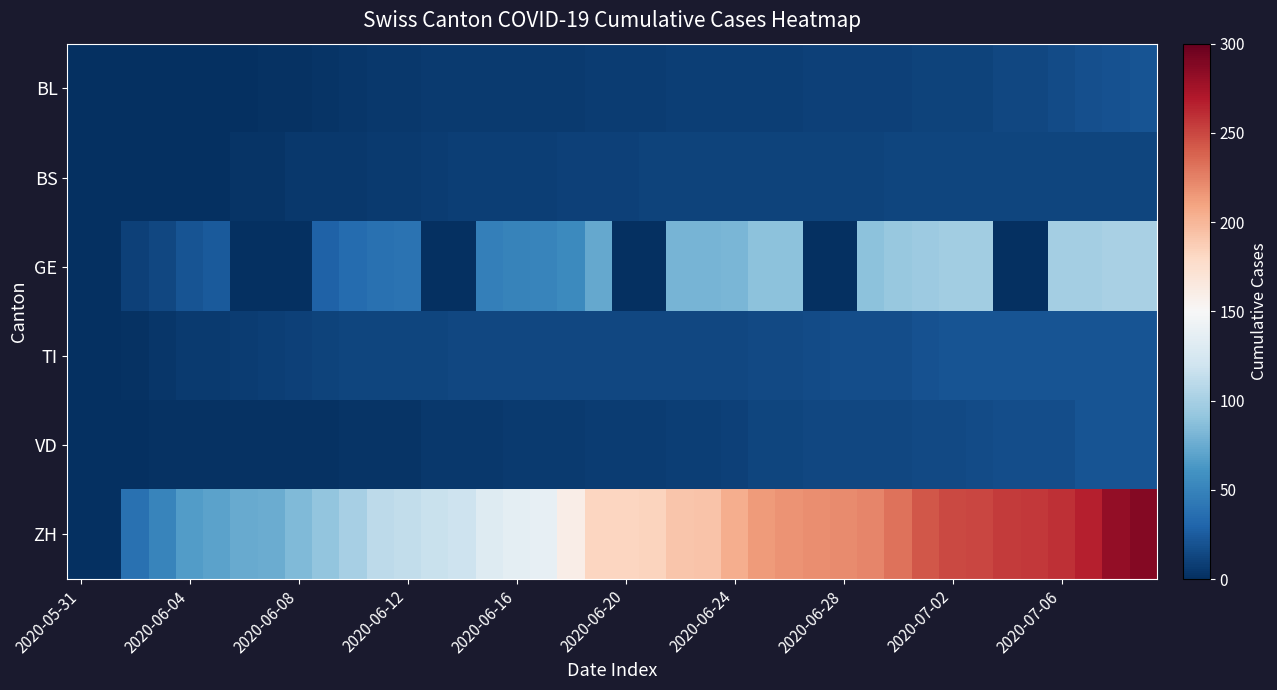

Reading left to right, extract all data points from this chart.

BL: 0	0	0	0	0	0	1	2	2	3	4	5	5	6	6	7	7	7	7	8	8	8	9	9	9	9	9	10	10	10	10	11	11	11	13	14	16	18	19	20
BS: 0	0	0	0	1	1	3	3	5	5	5	6	7	8	9	9	9	9	10	10	10	11	11	11	11	11	11	11	11	11	12	12	12	12	12	12	12	12	12	12
GE: 0	1	10	14	20	24	0	0	0	29	34	38	39	0	0	47	50	51	54	73	0	0	80	80	81	88	89	0	0	89	93	96	98	98	0	0	99	99	101	101
TI: 0	0	2	4	7	7	8	9	10	11	12	12	12	12	13	13	13	13	14	14	14	14	14	14	14	15	15	16	17	17	17	19	20	20	20	20	20	20	20	20
VD: 0	1	1	2	2	2	2	2	2	2	3	3	3	5	5	5	6	6	7	8	8	8	9	9	10	12	12	13	13	14	14	15	15	16	17	17	17	20	20	20
ZH: 0	1	38	51	66	70	74	76	84	91	100	111	113	117	119	131	135	138	160	182	182	183	192	193	204	214	217	220	221	223	231	243	249	250	255	256	259	267	282	288